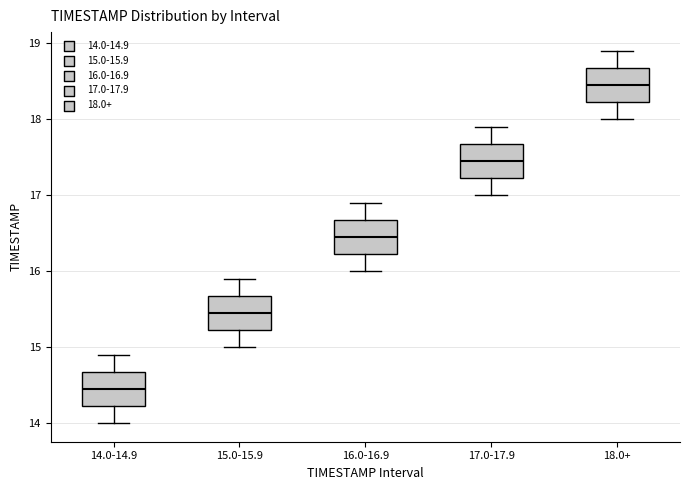

Reading left to right, read every box against the y-axis: the position of its median line, the range the box covers, and the ends of its whiskers. The values are not printed on the chart, so give them approximately, as read against the axis.

14.0-14.9: median 14.5, box 14.2 to 14.7, whiskers 14.0 to 14.9
15.0-15.9: median 15.5, box 15.2 to 15.7, whiskers 15.0 to 15.9
16.0-16.9: median 16.5, box 16.2 to 16.7, whiskers 16.0 to 16.9
17.0-17.9: median 17.5, box 17.2 to 17.7, whiskers 17.0 to 17.9
18.0+: median 18.5, box 18.2 to 18.7, whiskers 18.0 to 18.9